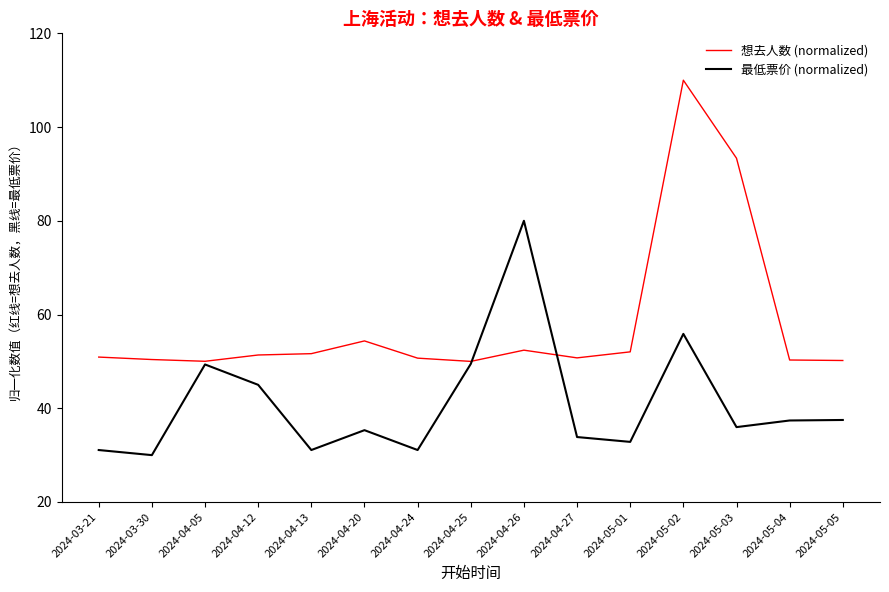

At which category is the sum across all series the highest?

2024-05-02